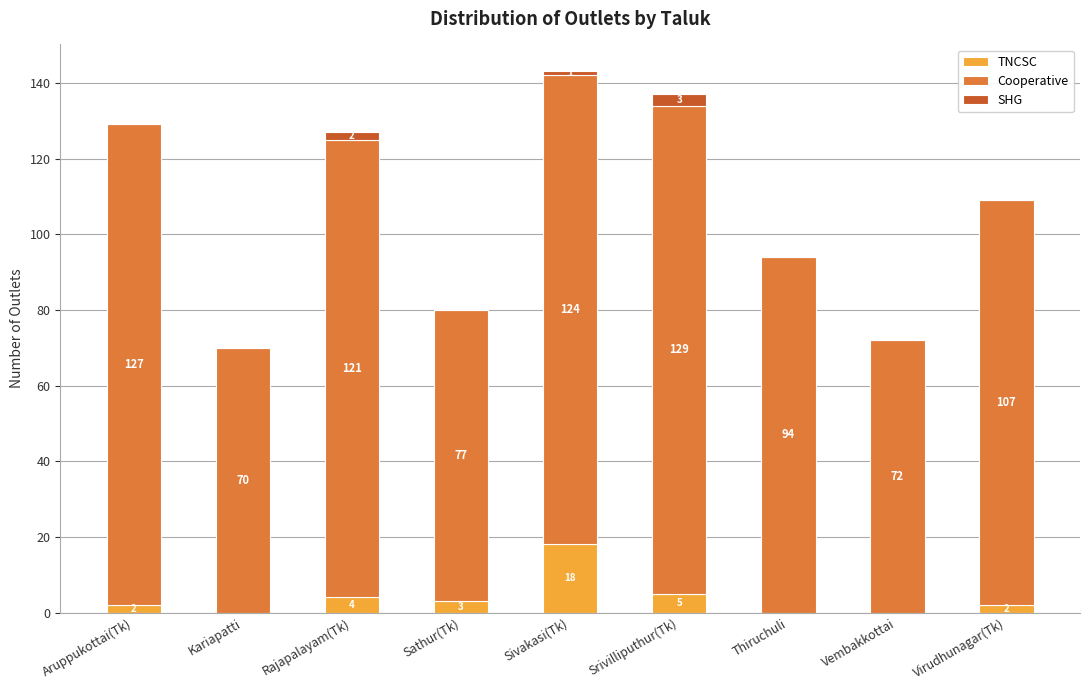

Reading right to left, what are the values for TNCSC?

Virudhunagar(Tk)=2	Vembakkottai=0	Thiruchuli=0	Srivilliputhur(Tk)=5	Sivakasi(Tk)=18	Sathur(Tk)=3	Rajapalayam(Tk)=4	Kariapatti=0	Aruppukottai(Tk)=2